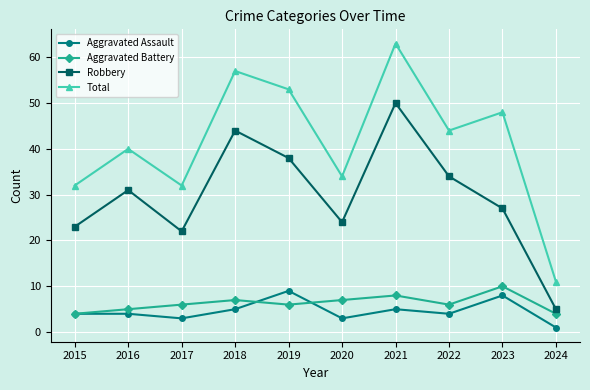

At which category is the sum across all series the highest?

2021